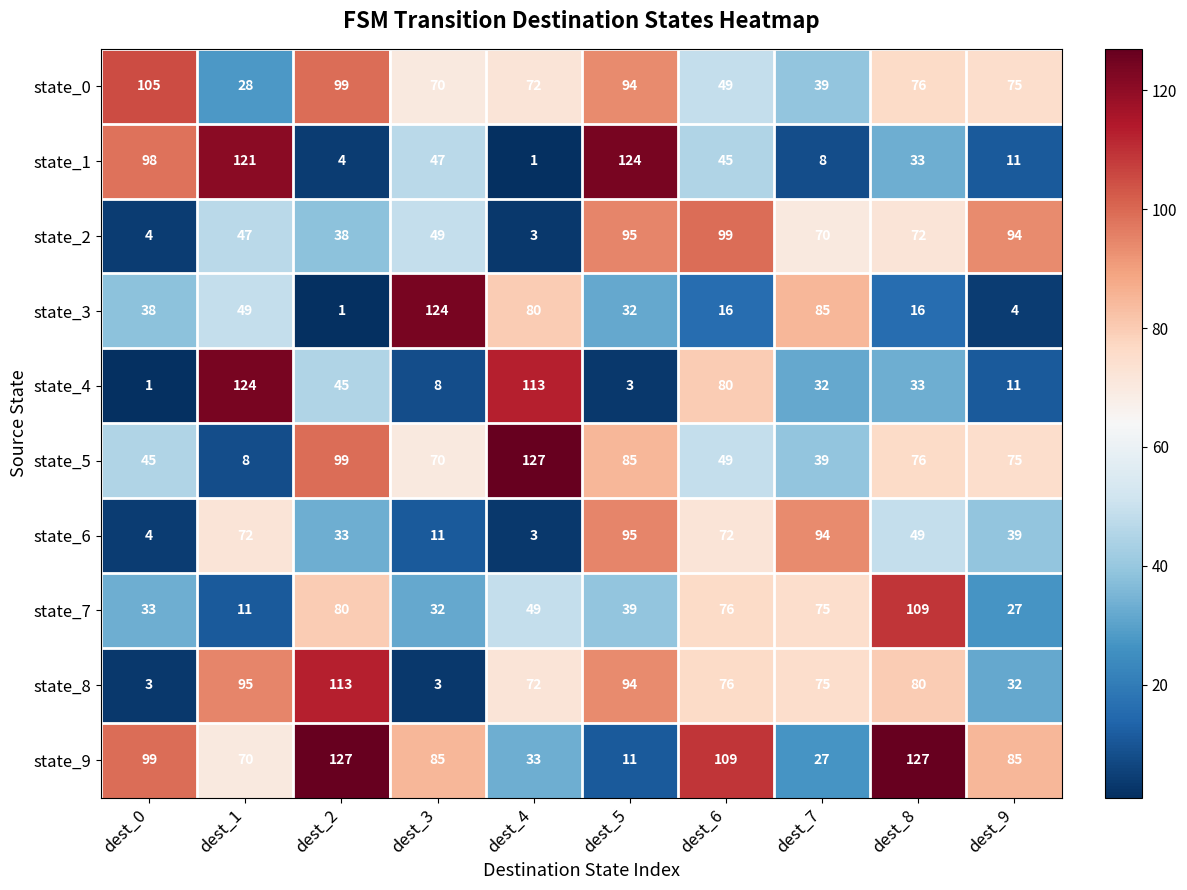

What is the maximum value for state_1?

124